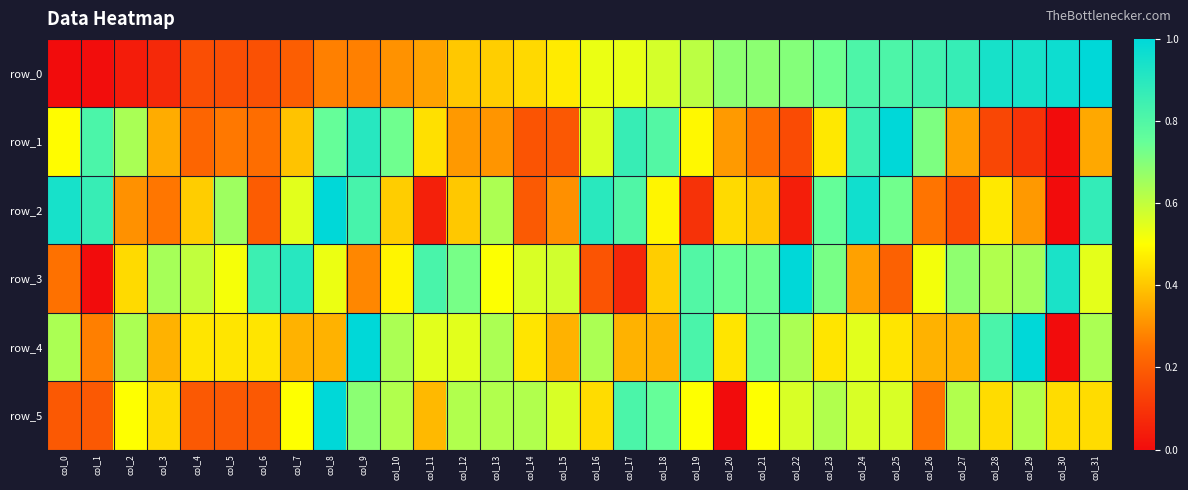

Which category has the highest value across all series?

col_31